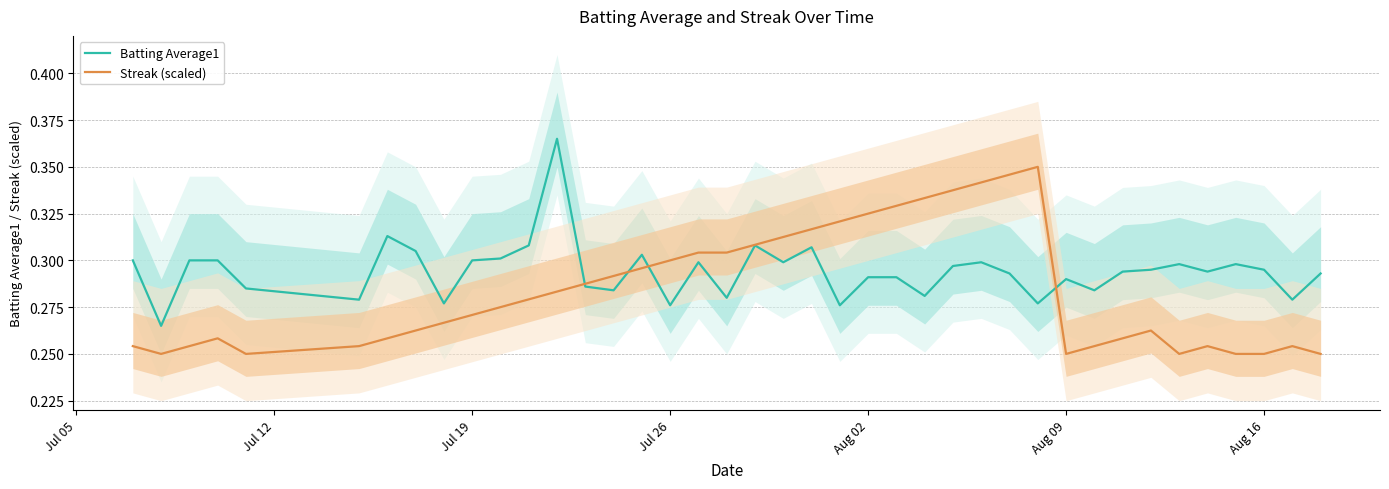

Does the chart display data point markers on the line(s)?

No